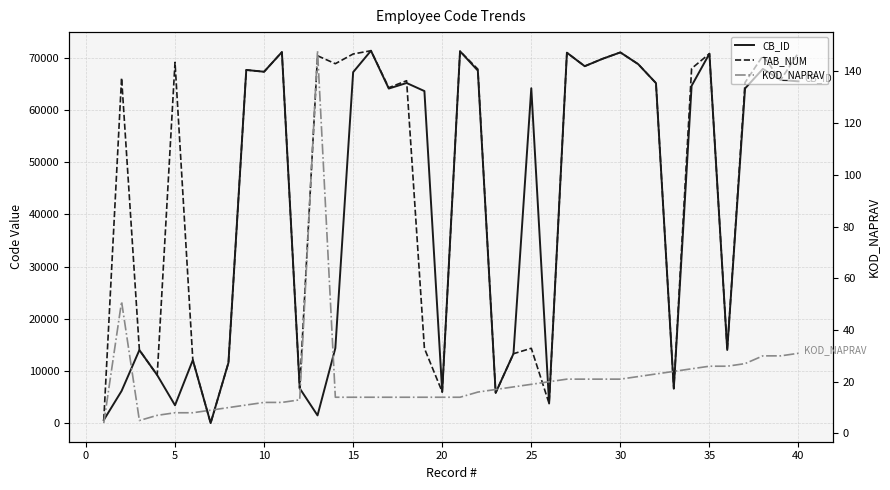

What are all the series names shown in the legend?

CB_ID, TAB_NUM, KOD_NAPRAV